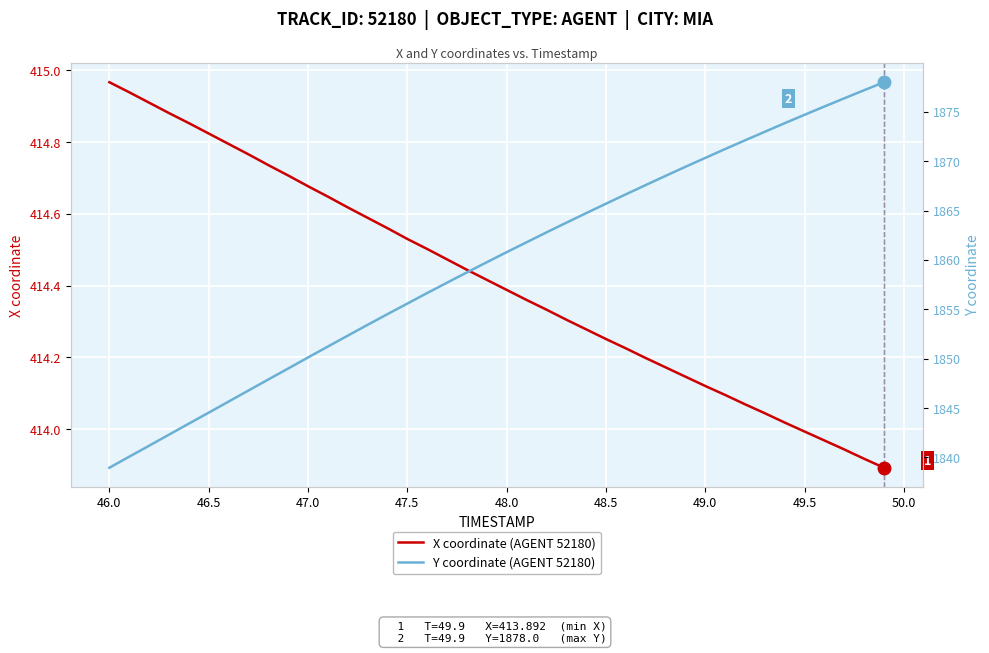

At which label does X coordinate (AGENT 52180) reach its peak?

46.0